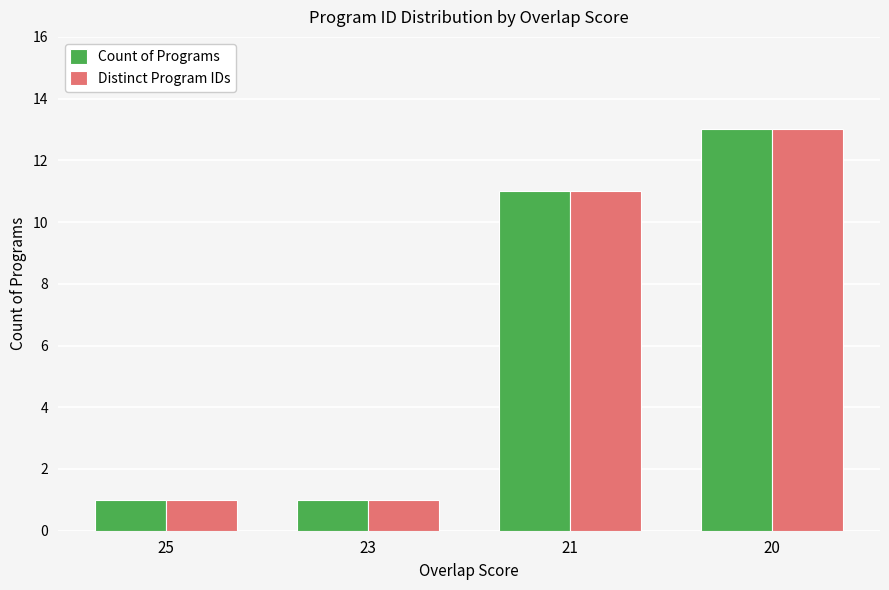

Reading left to right, list all the values displayed in this chart.

Count of Programs: 25=1	23=1	21=11	20=13
Distinct Program IDs: 25=1	23=1	21=11	20=13